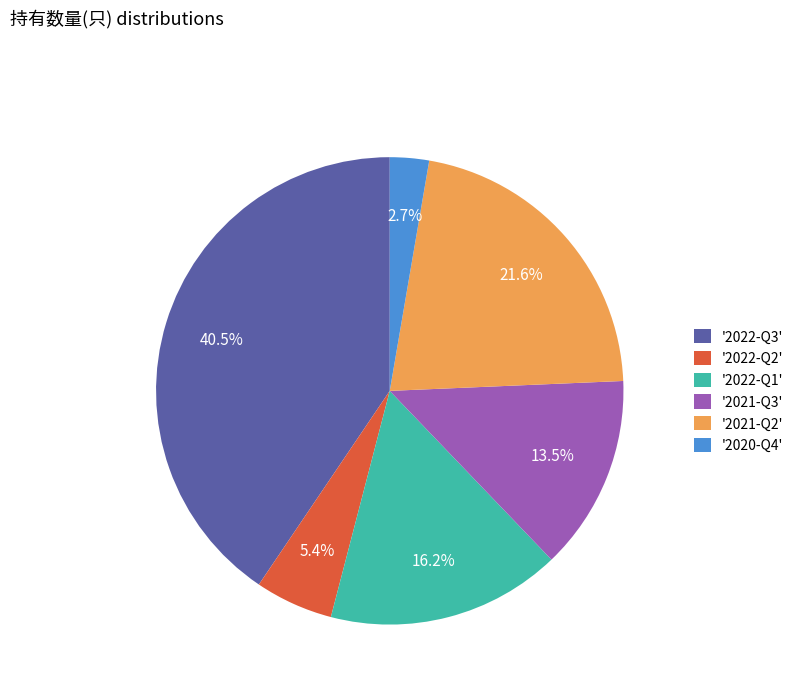

Does any single category account for the majority?

No